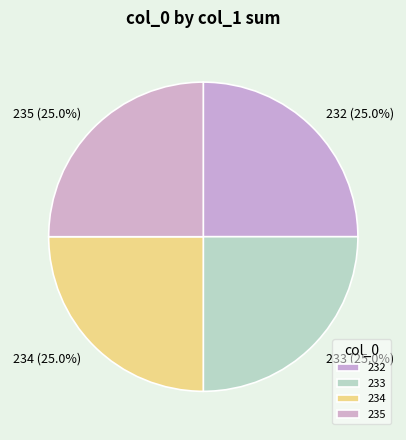

To the nearest percent, what is the average slice percentage?

25%